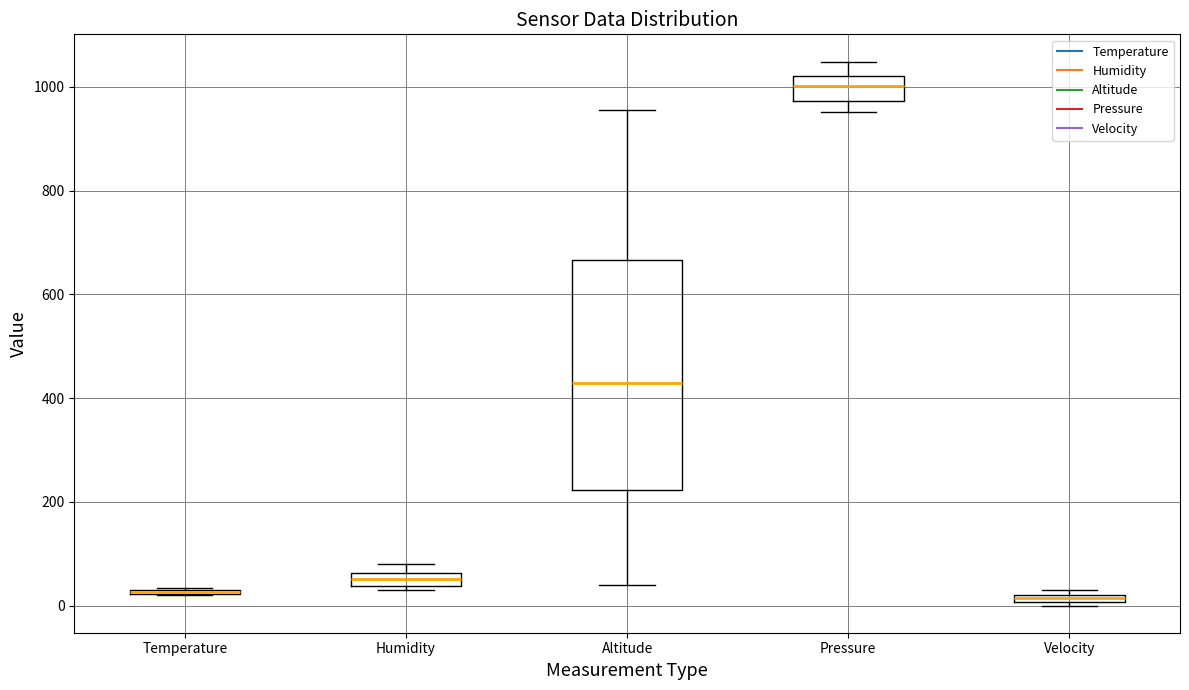

Where is the lower edge of the box for Altitude on the y-axis? The values are not printed on the chart, so give them approximately, as read against the axis.

220